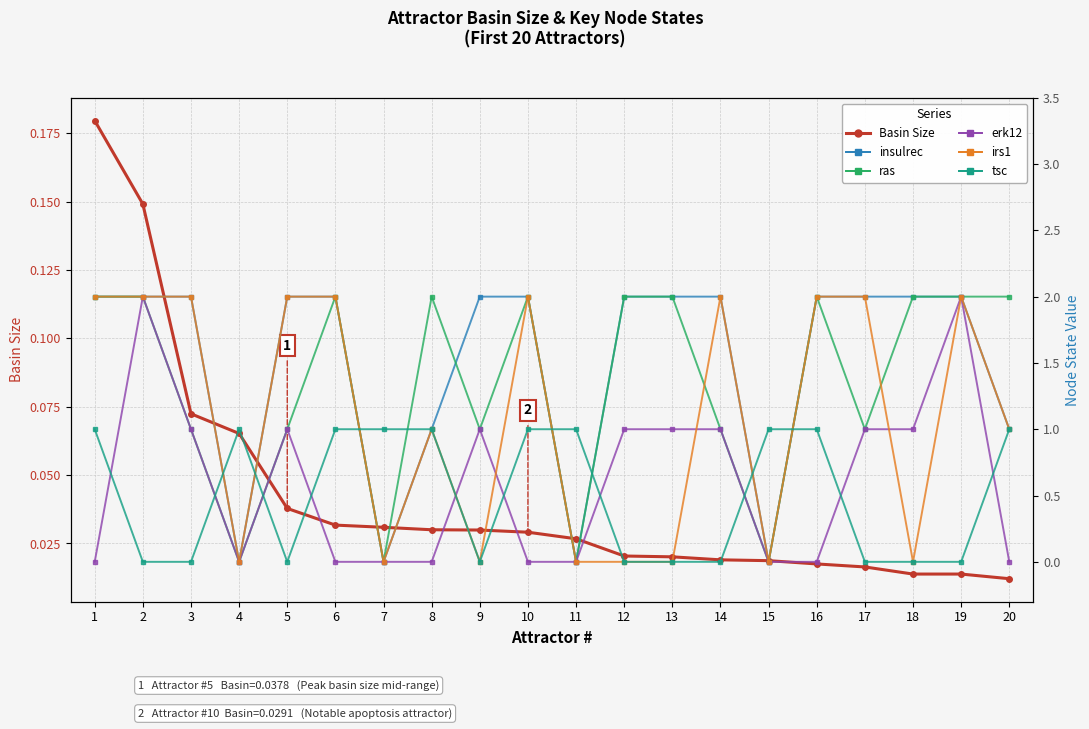

True or false: ras has a value of 3.3 at 20.

False